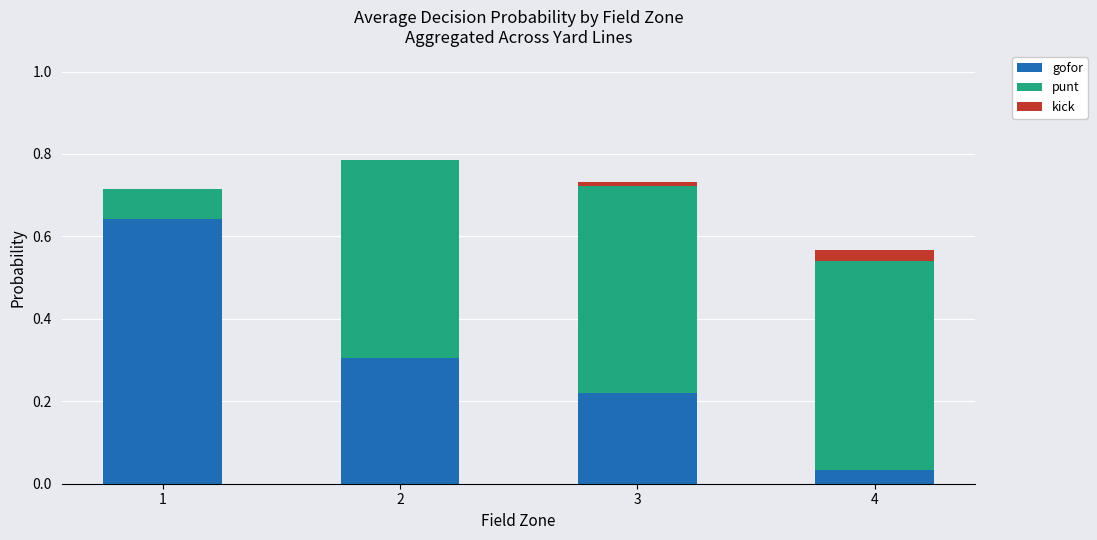

What is the sum of all gofor values?

1.2